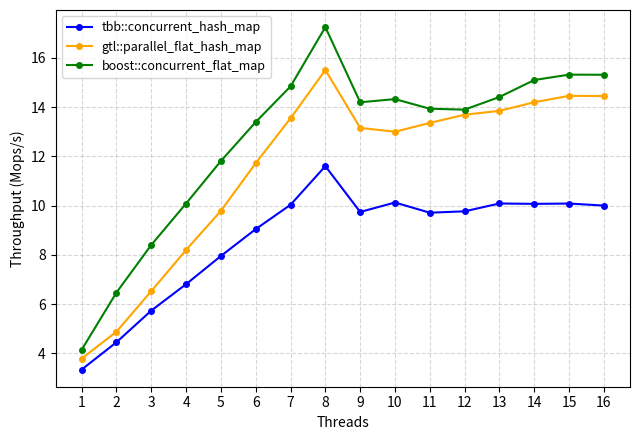

Where is the first local maximum for boost::concurrent_flat_map?

8